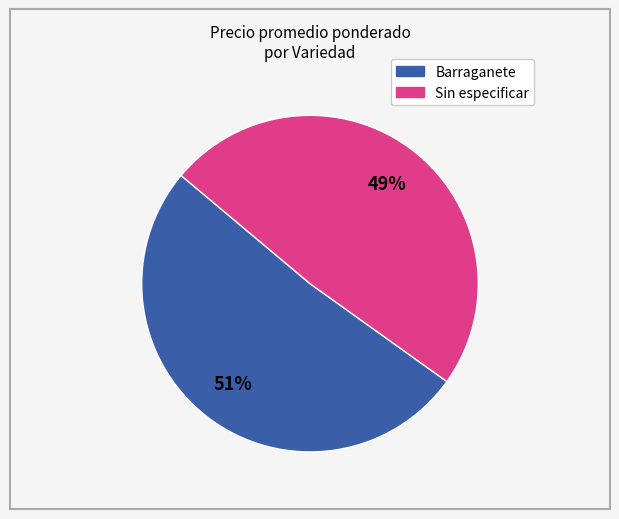

Is there a majority slice in this chart?

Yes